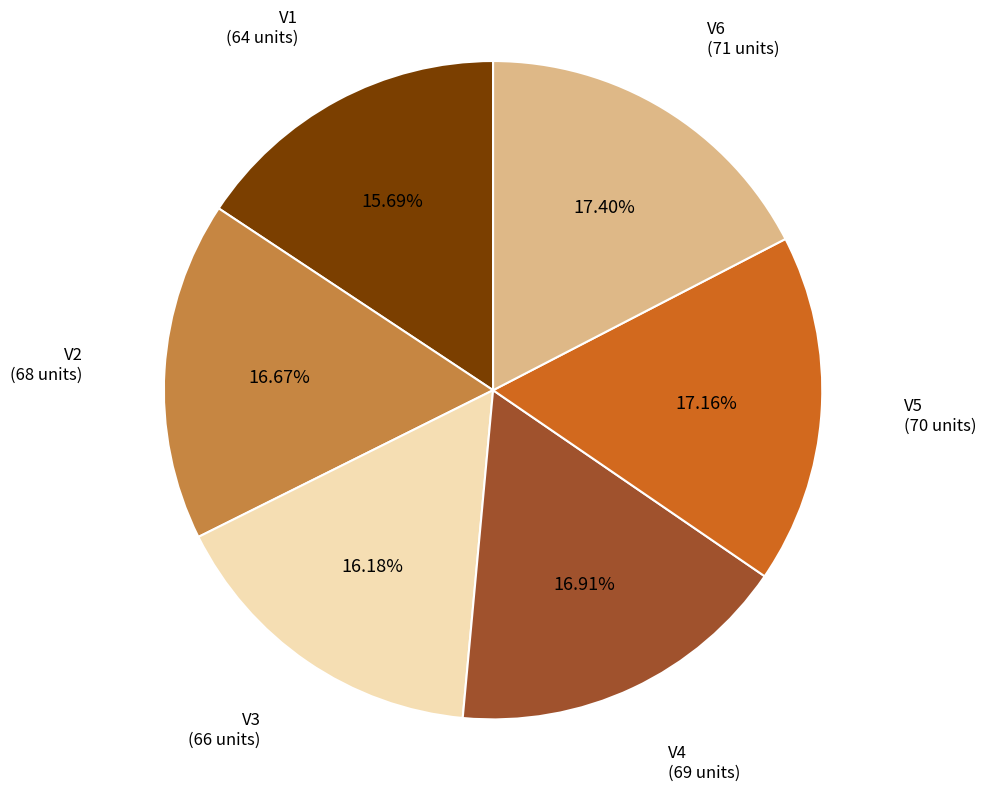

Is there any slice that represents more than half of the pie?

No